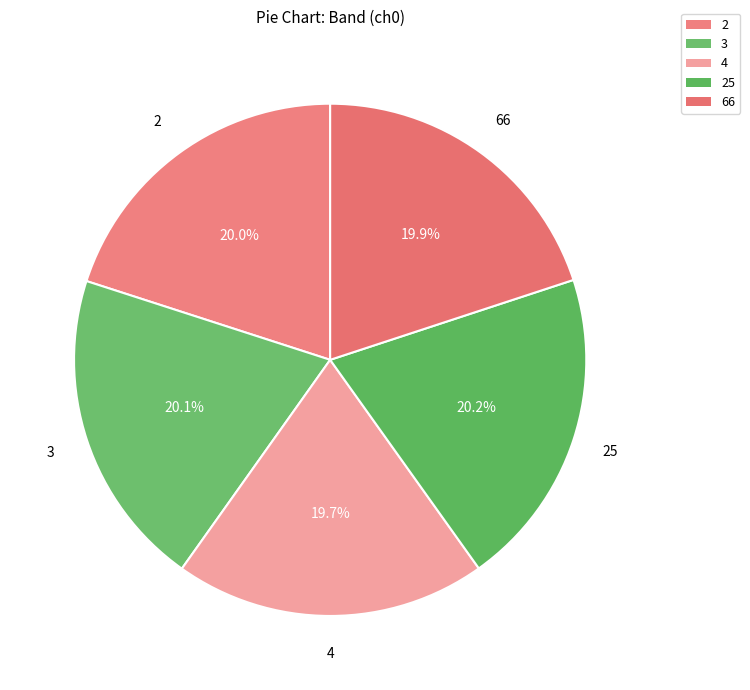

How many segments does this pie chart have?

5